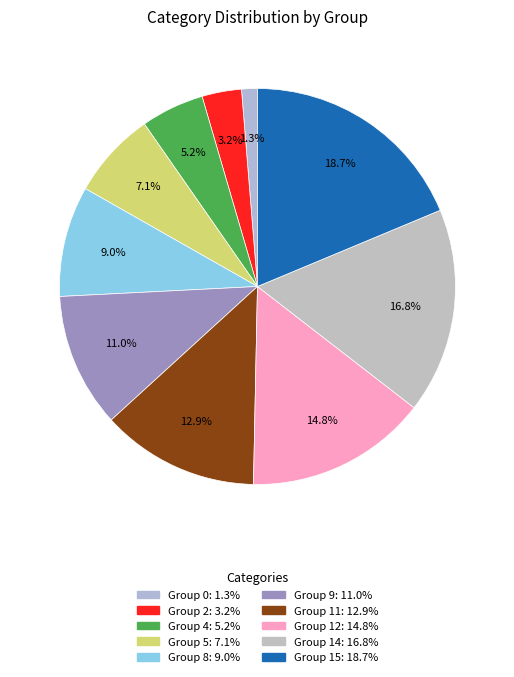

To the nearest percent, what is the difference between the largest and smallest slice percentages?

17%